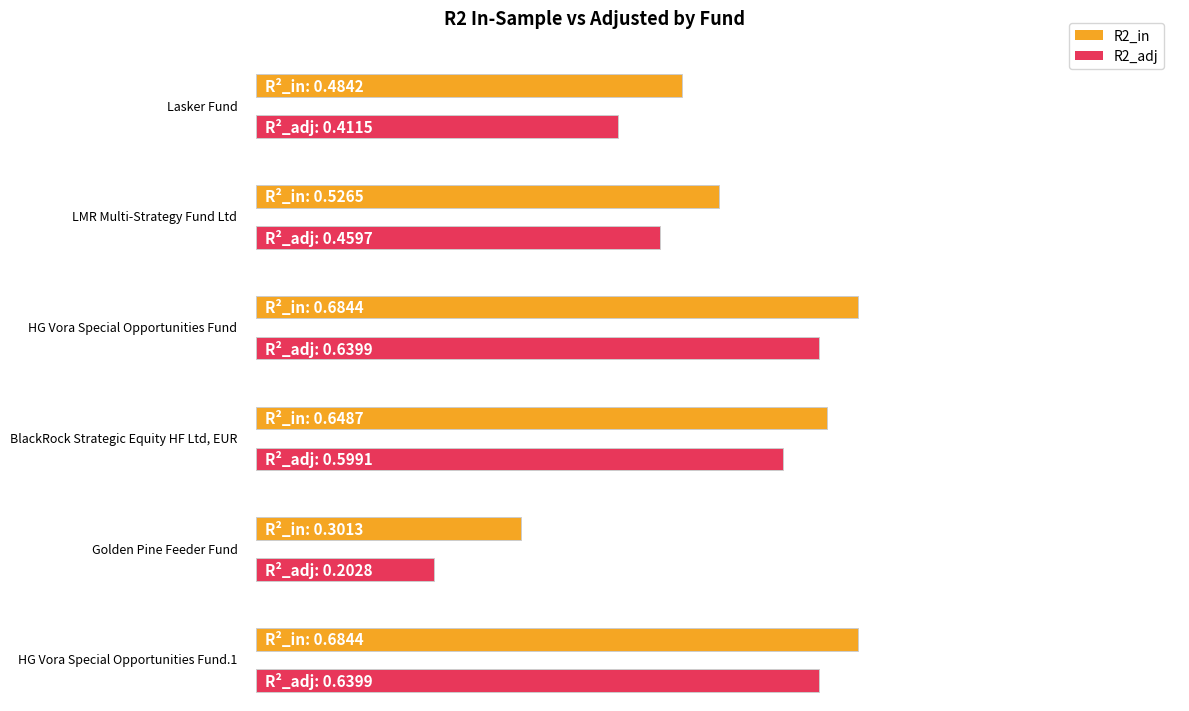

What is the value of the R2_adj bar at the 5th from the left?

0.2